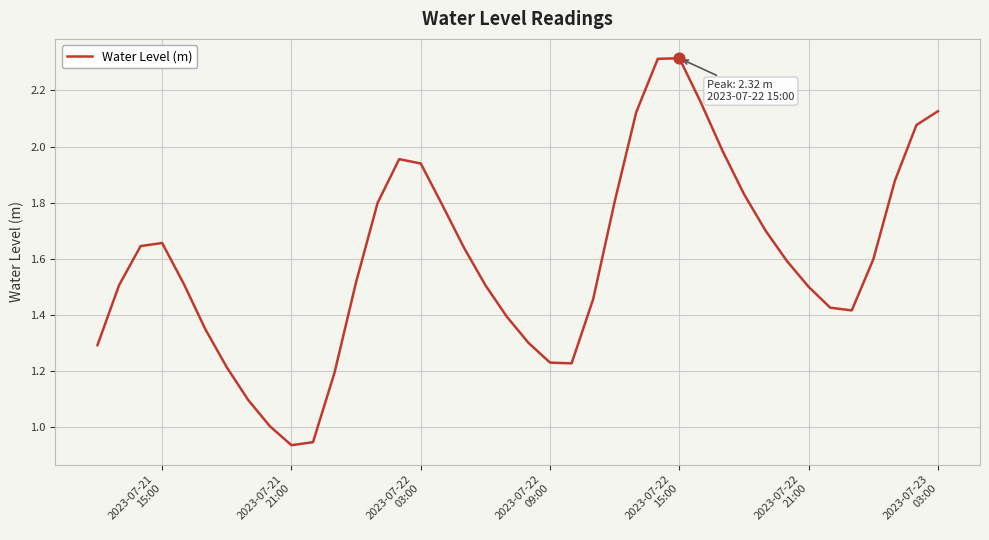

What is the greatest value displayed?

2.3